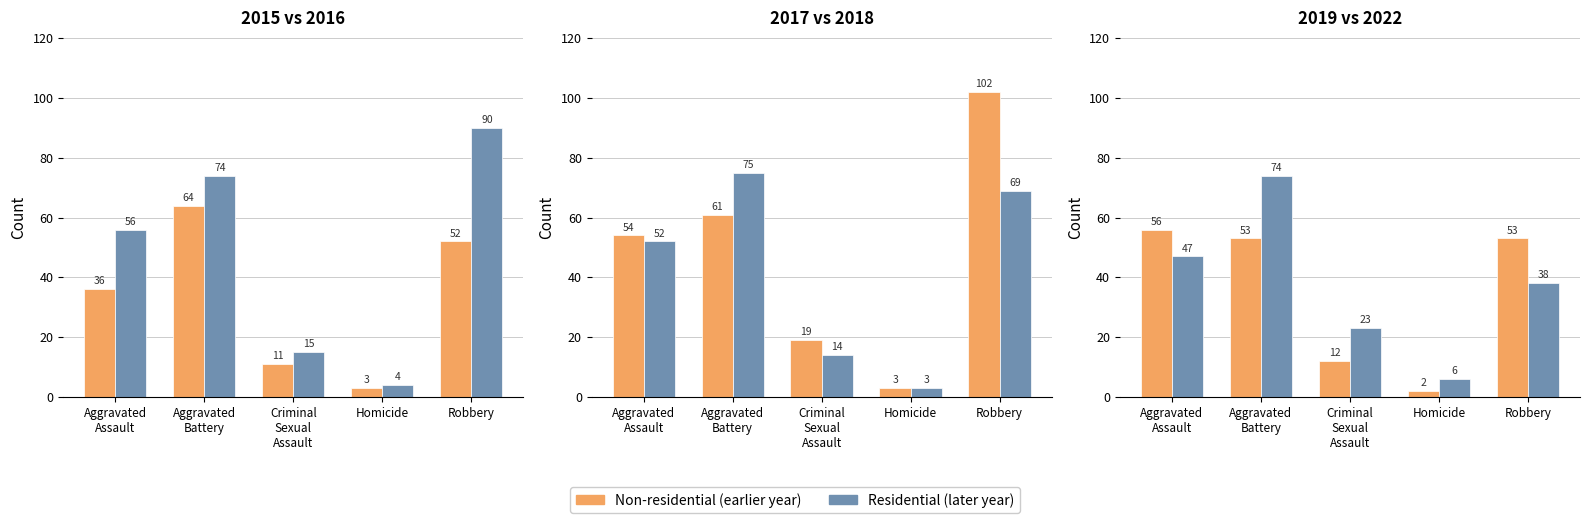

How many 2016 values are between 15 and 74?

3